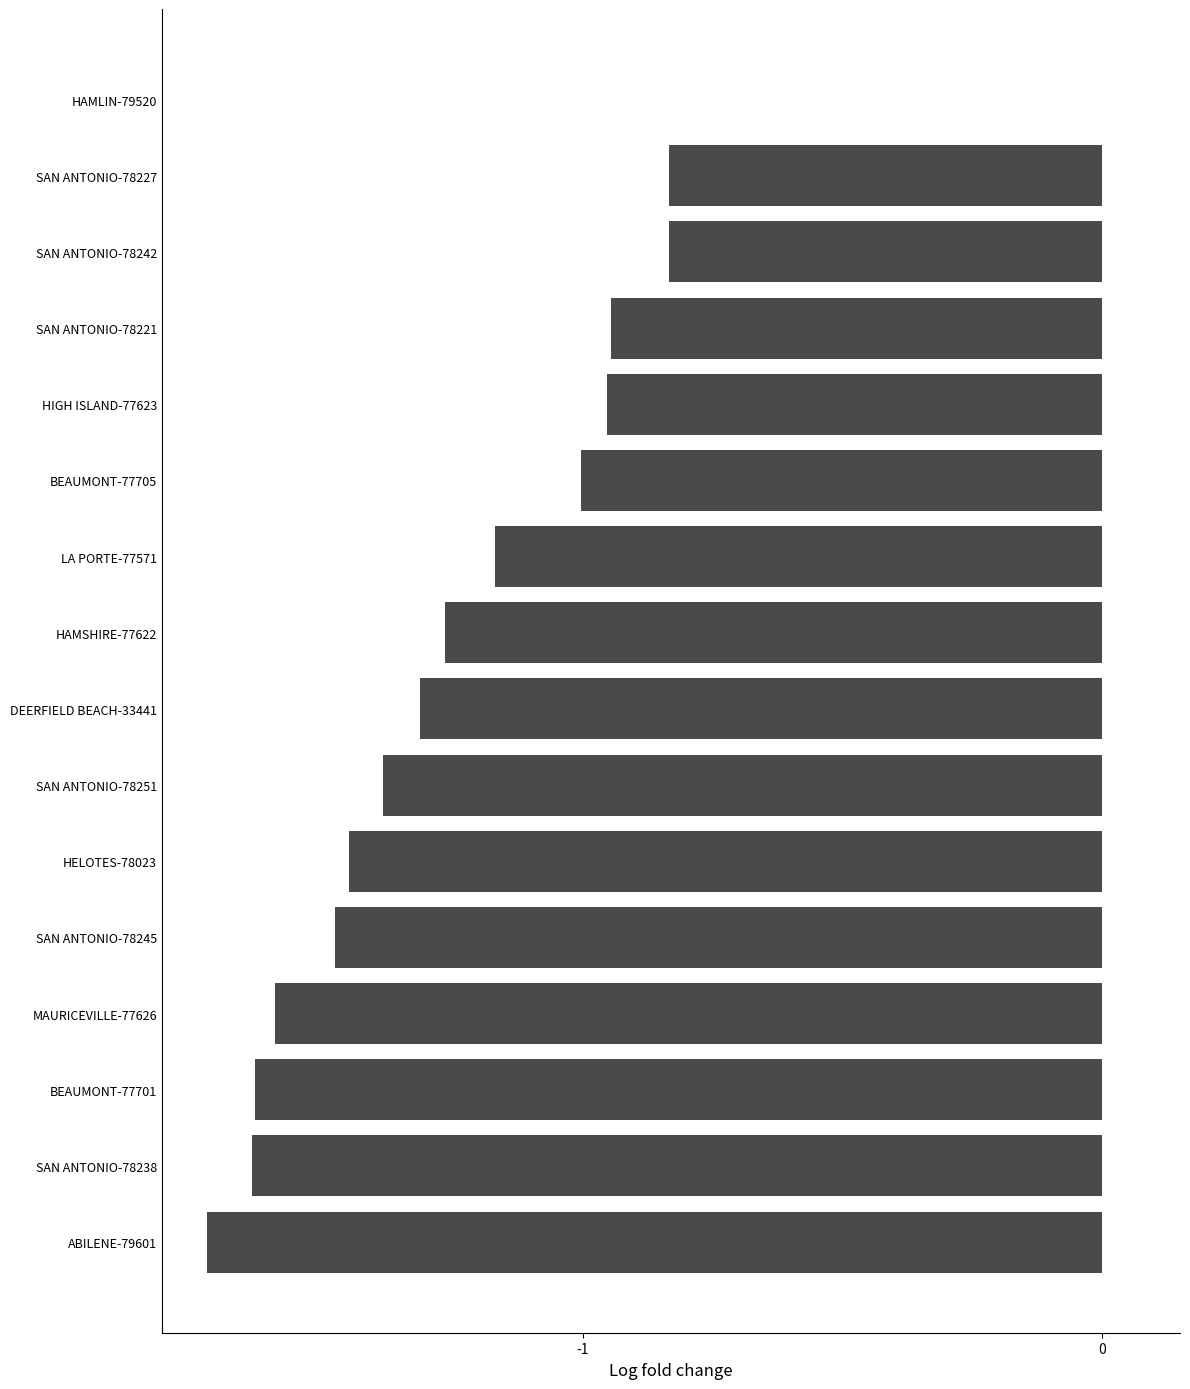

The chart shows a value of -2.3 at SAN ANTONIO-78251. True or false?

False